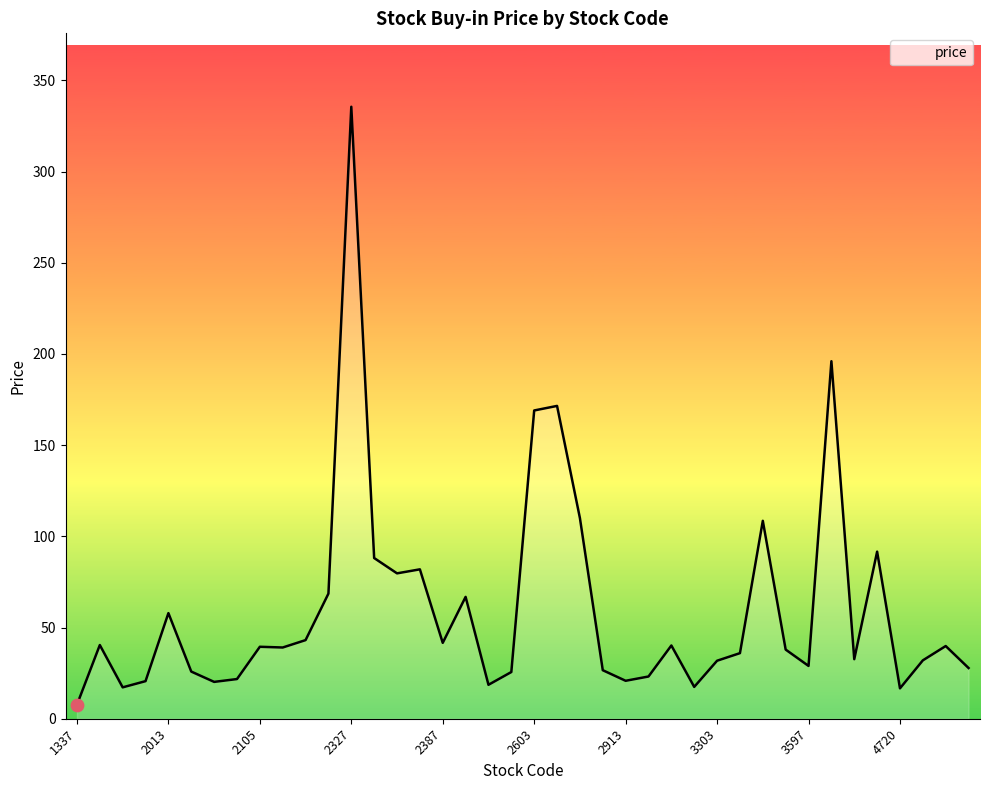

What is the maximum value shown in the chart?

335.5